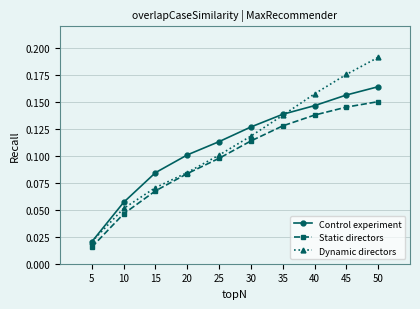

At how many categories does at least one series exceed 0?

10